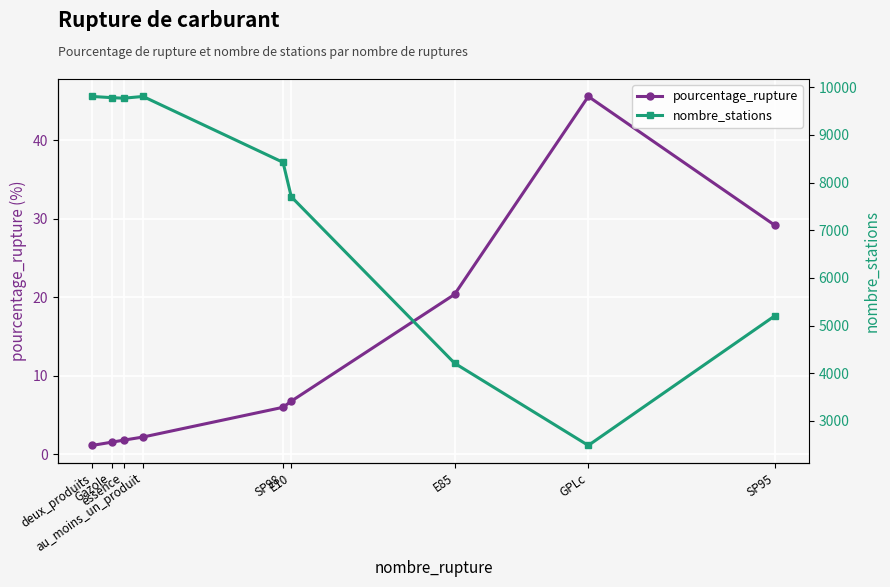

What is the maximum value shown in the chart?

9807.0